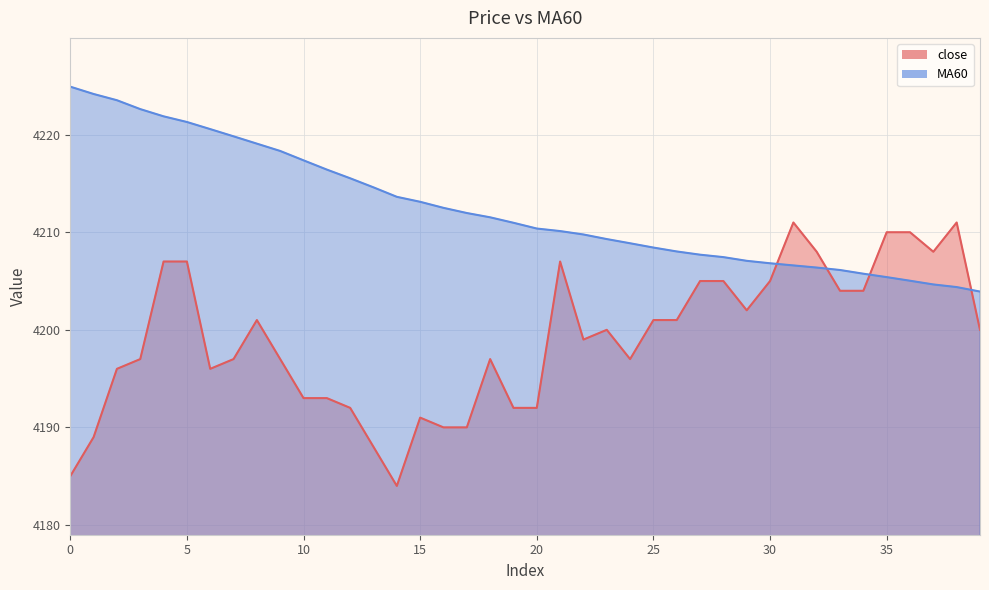

Reading left to right, transcribe all the data shown in this chart.

close: 0=4185.0	1=4189.0	2=4196.0	3=4197.0	4=4207.0	5=4207.0	6=4196.0	7=4197.0	8=4201.0	9=4197.0	10=4193.0	11=4193.0	12=4192.0	13=4188.0	14=4184.0	15=4191.0	16=4190.0	17=4190.0	18=4197.0	19=4192.0	20=4192.0	21=4207.0	22=4199.0	23=4200.0	24=4197.0	25=4201.0	26=4201.0	27=4205.0	28=4205.0	29=4202.0	30=4205.0	31=4211.0	32=4208.0	33=4204.0	34=4204.0	35=4210.0	36=4210.0	37=4208.0	38=4211.0	39=4200.0
MA60: 0=4224.9	1=4224.2	2=4223.5	3=4222.6	4=4221.9	5=4221.3	6=4220.6	7=4219.8	8=4219.1	9=4218.3	10=4217.4	11=4216.4	12=4215.5	13=4214.6	14=4213.6	15=4213.1	16=4212.5	17=4212.0	18=4211.5	19=4211.0	20=4210.4	21=4210.1	22=4209.8	23=4209.3	24=4208.9	25=4208.4	26=4208.0	27=4207.7	28=4207.4	29=4207.1	30=4206.8	31=4206.6	32=4206.4	33=4206.1	34=4205.8	35=4205.4	36=4205.0	37=4204.6	38=4204.4	39=4203.9